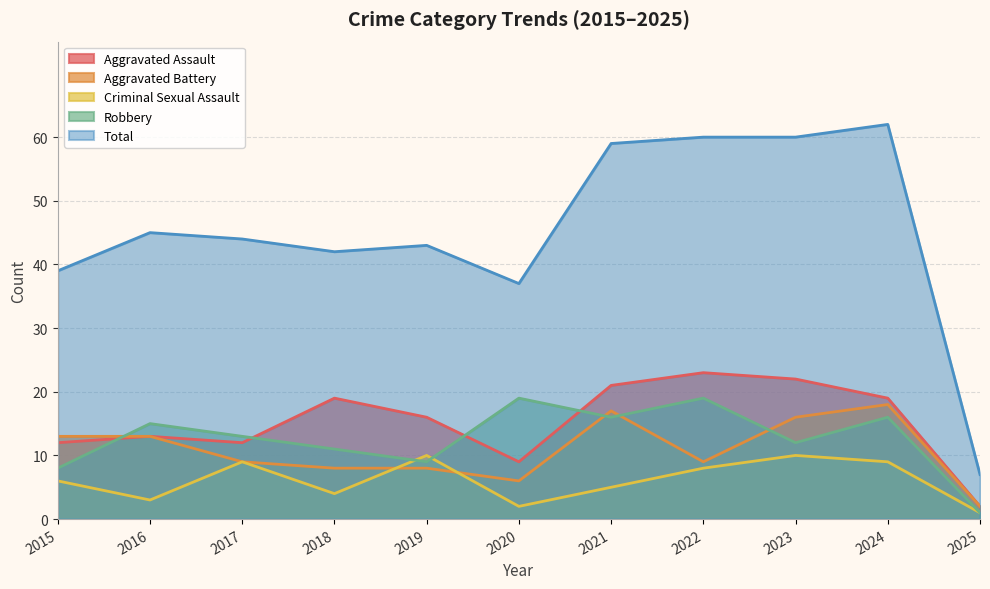

How many lines are shown in the chart?

5